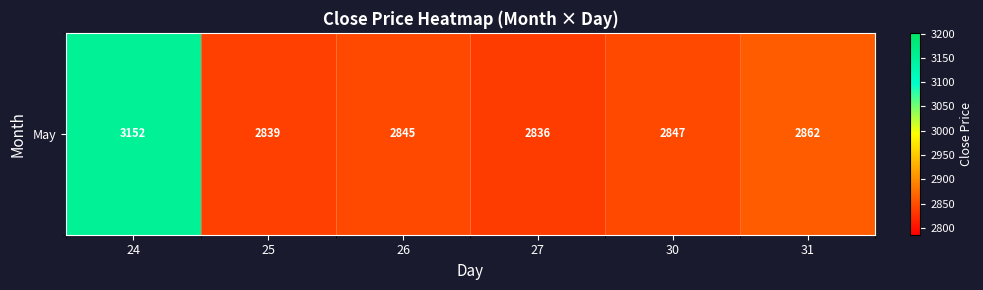

What is the ratio of the value at 31 to the value at 26?

1.0